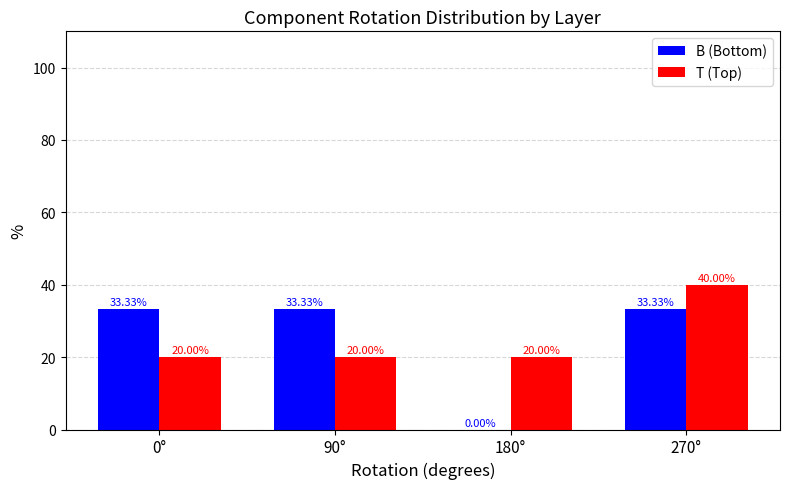

At which category is the sum across all series the highest?

270°